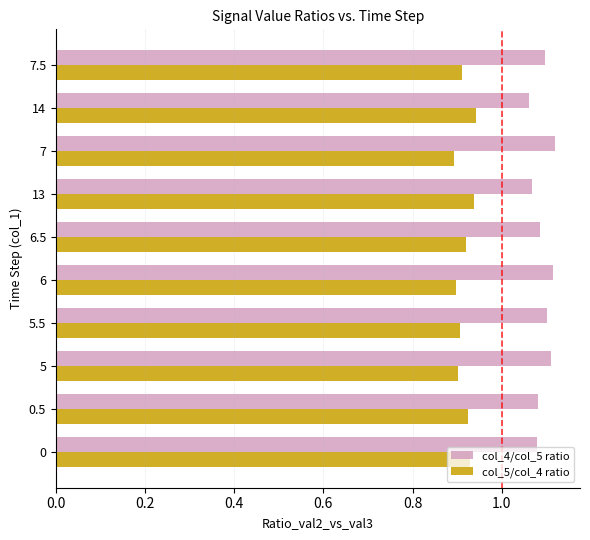

At 6, list the series in order from largest to smallest.

col_4/col_5 ratio, col_5/col_4 ratio